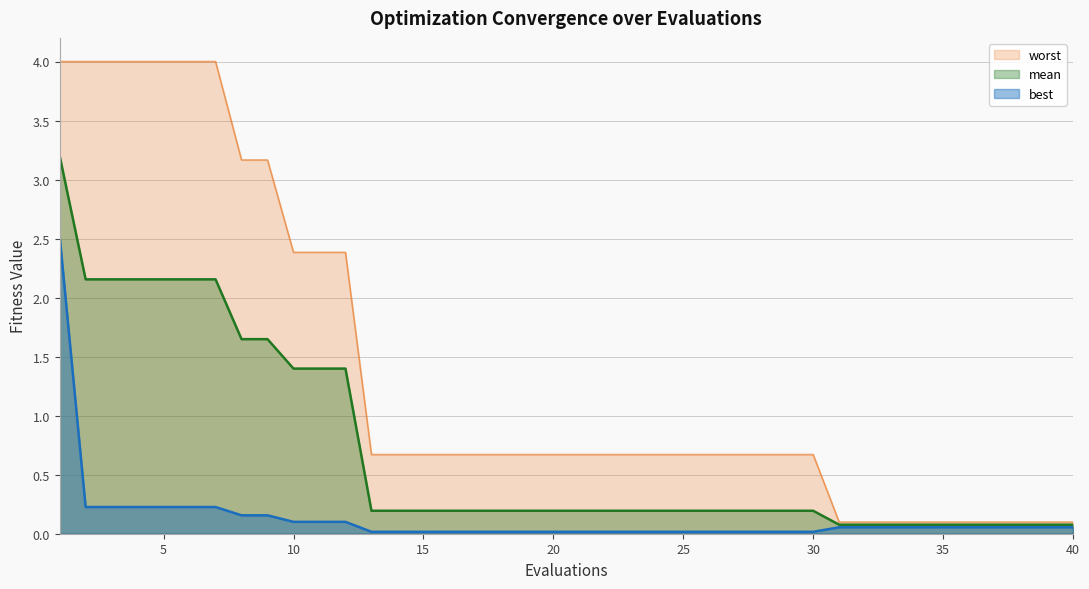

Which series has the widest spread of values?

worst